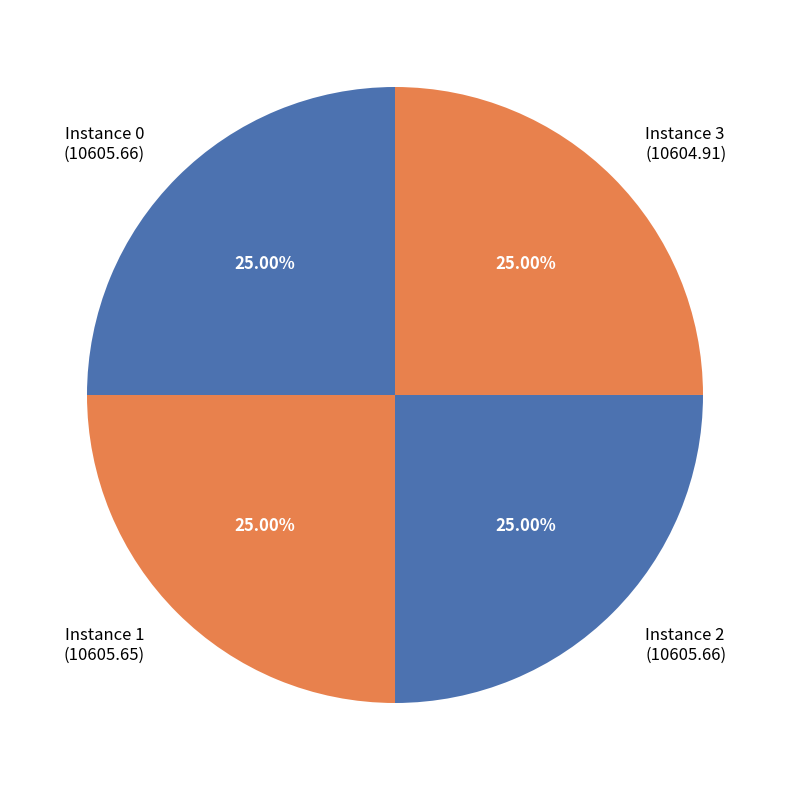

What is the ratio of the value at Instance 1 (10605.65) to the value at Instance 2 (10605.66)?

1.0